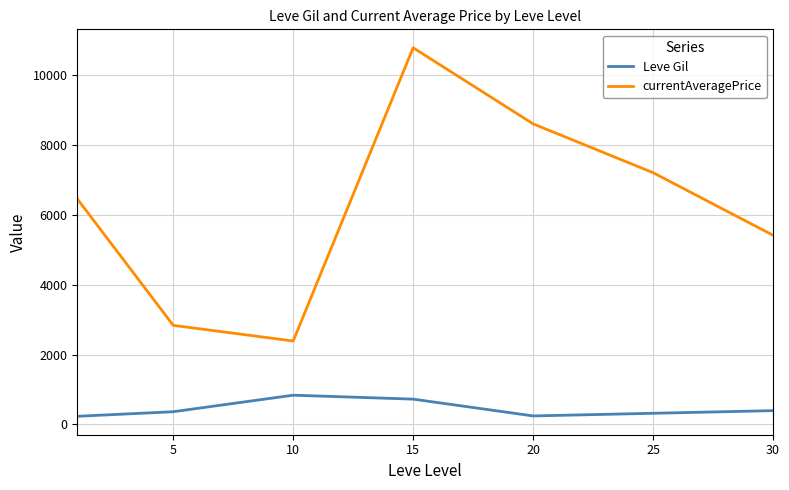

What is the maximum value shown in the chart?

10775.1